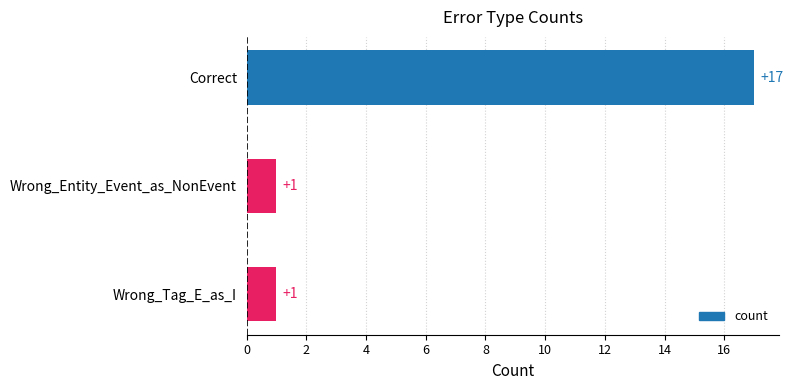

What is the change in value from Correct to Wrong_Tag_E_as_I?

-16